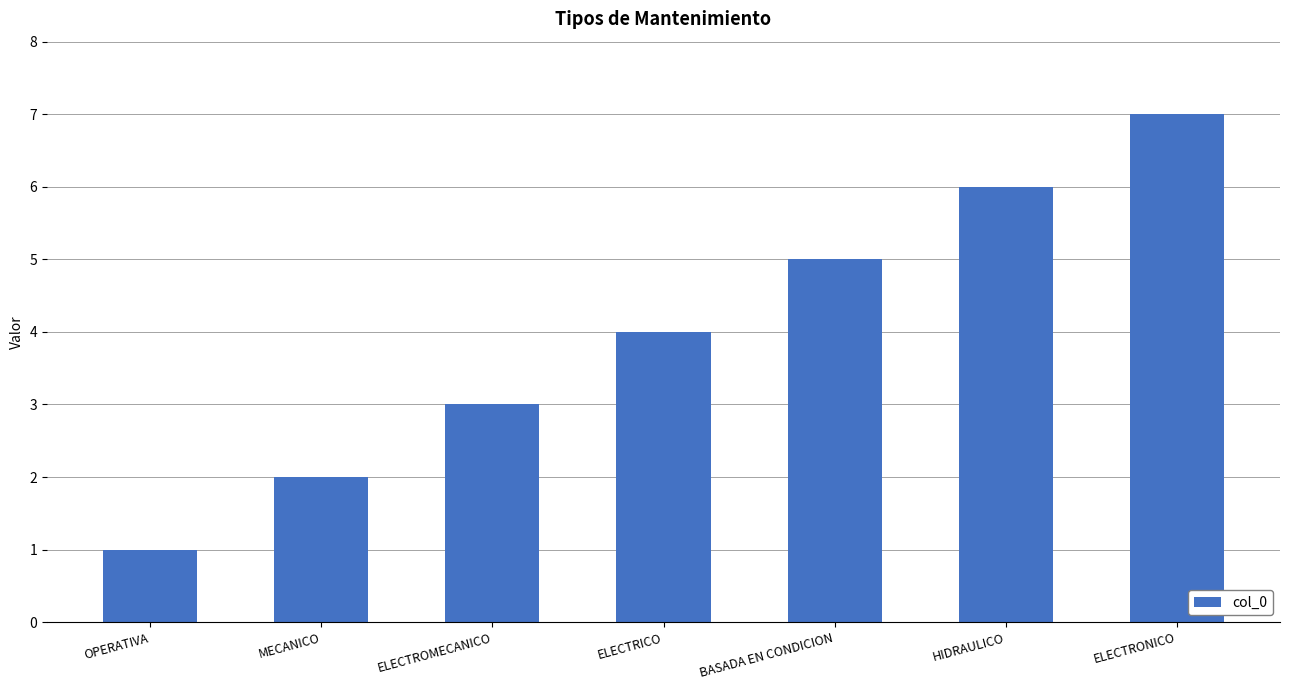

Which has a higher value, ELECTRONICO or OPERATIVA?

ELECTRONICO